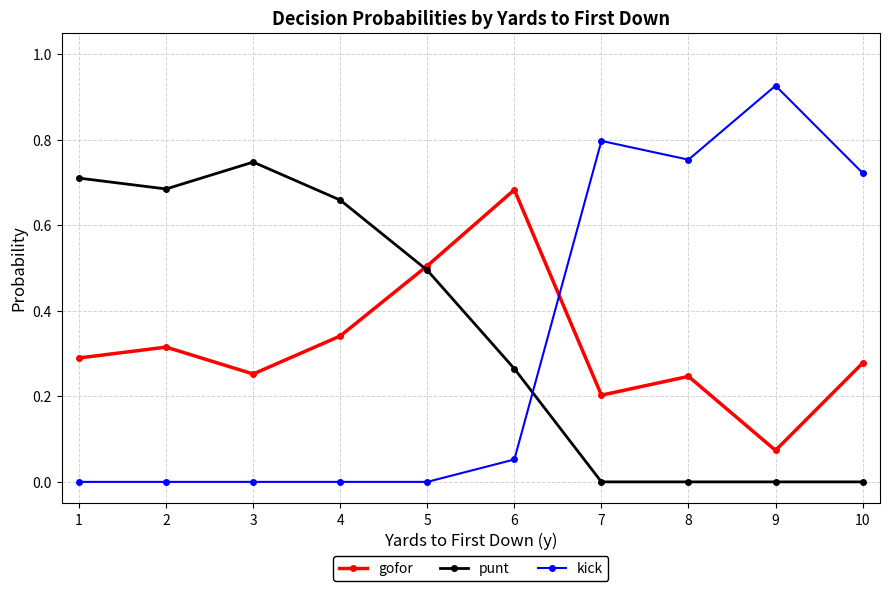

True or false: punt has a value of 0.0 at 10.

True